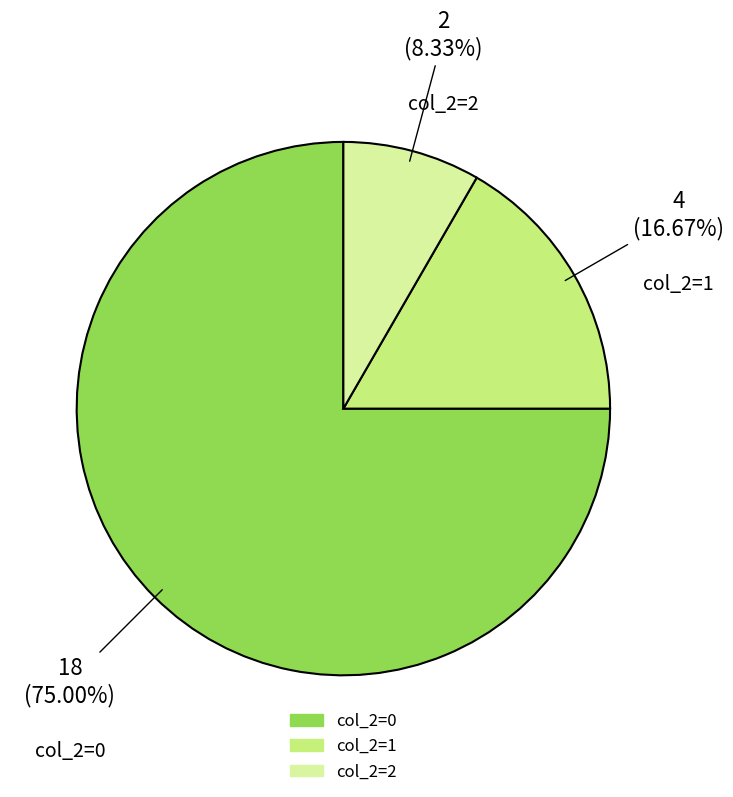

Is there any slice that represents more than half of the pie?

Yes